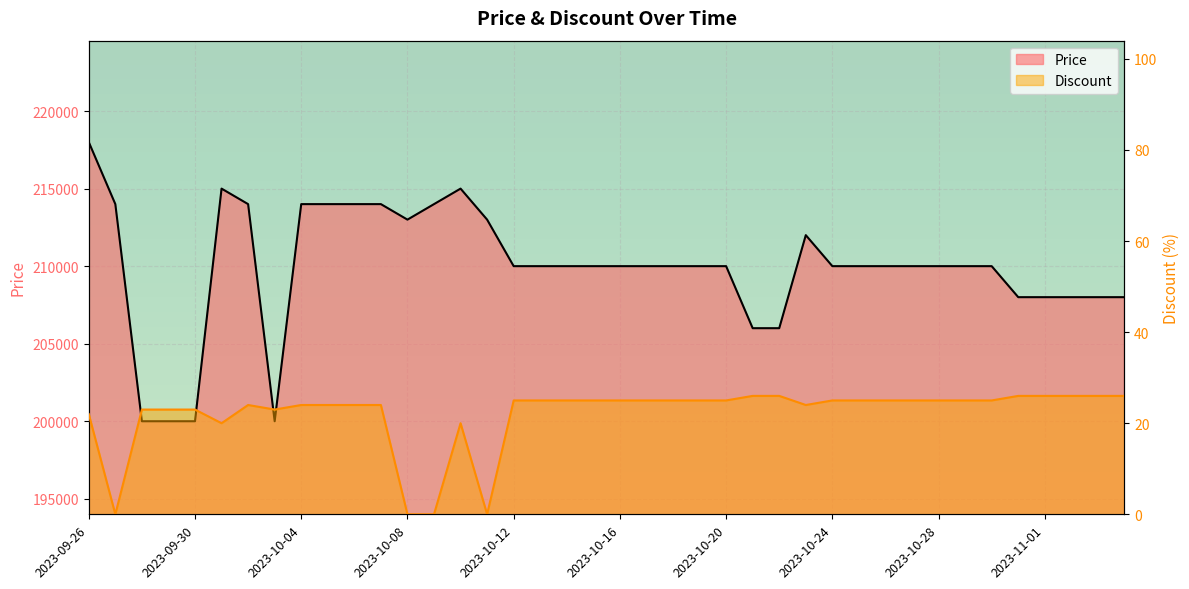

In Discount, how many points are higher than both neighbors (excluding endpoints)?

2